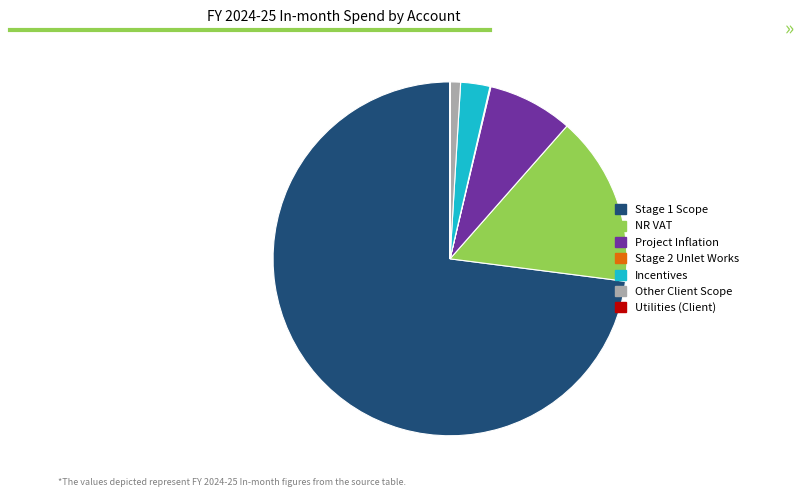

Is the sum of Project Inflation and NR VAT greater than half?

No